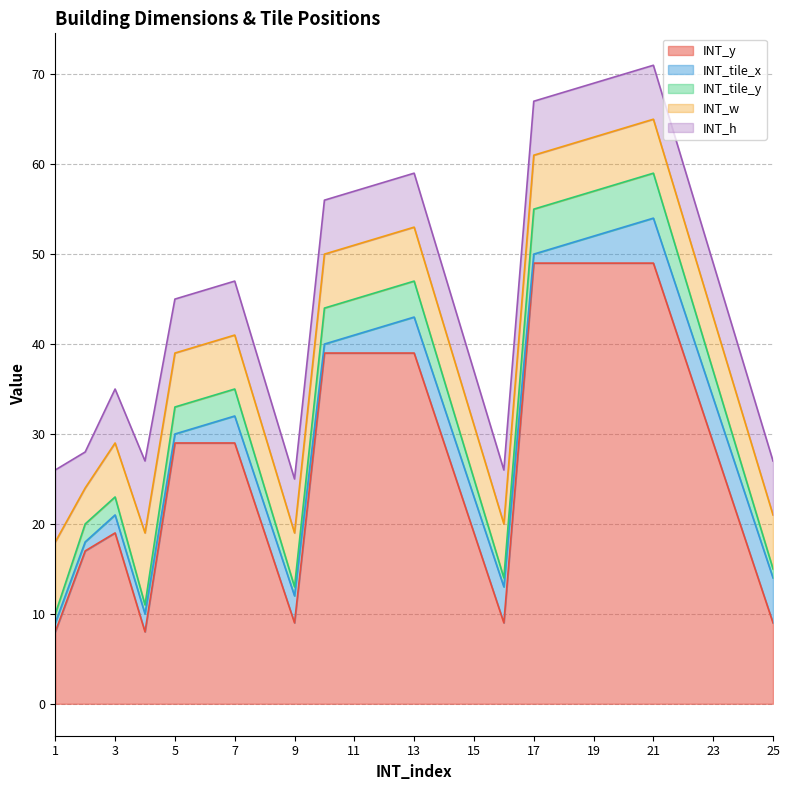

What is the total value across all series at 24?

38